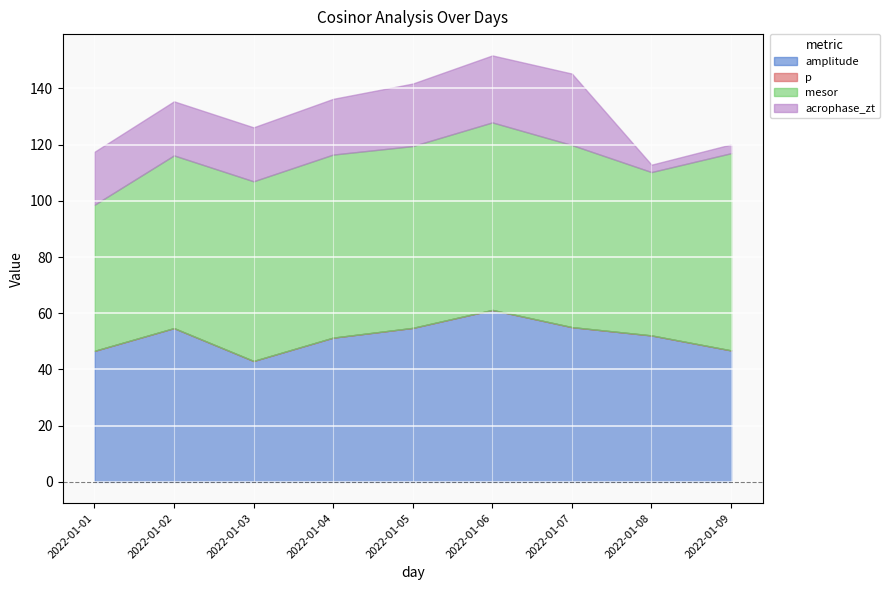

How many categories are shown in the chart?

9